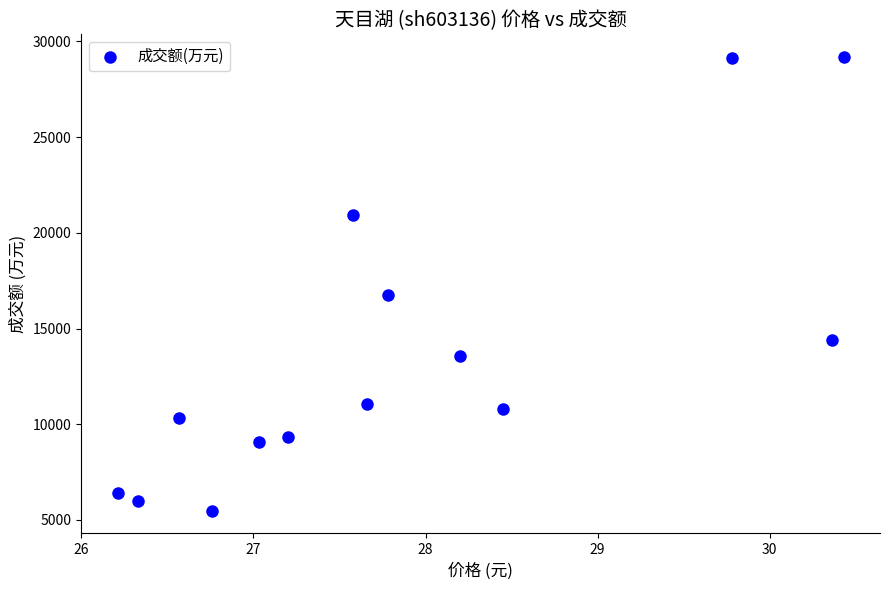

What Y value in the scatter plot is closest to 17336?

16775